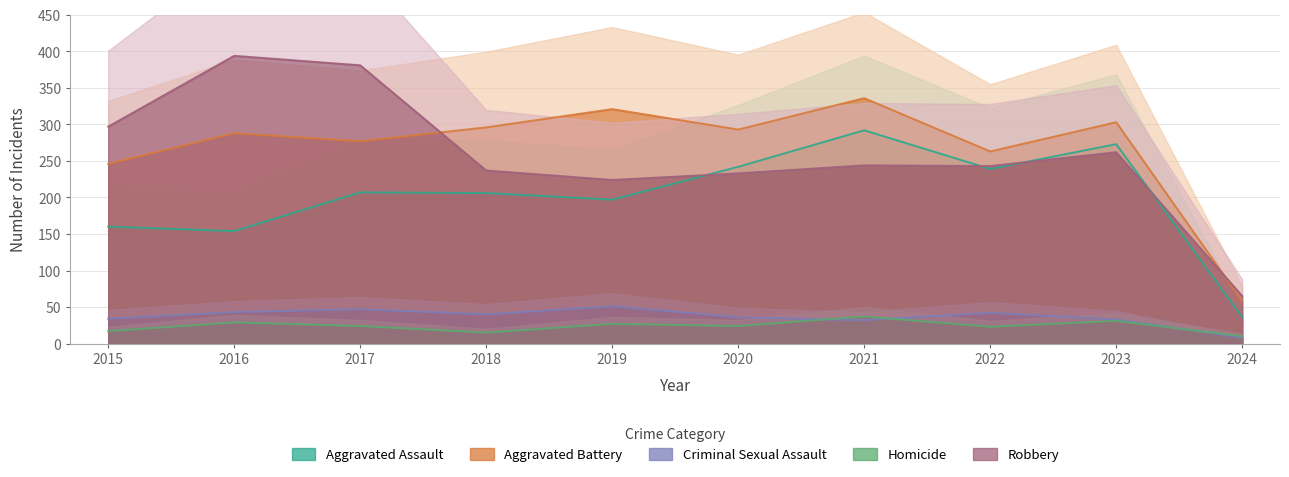

Does the chart have visible grid lines?

Yes